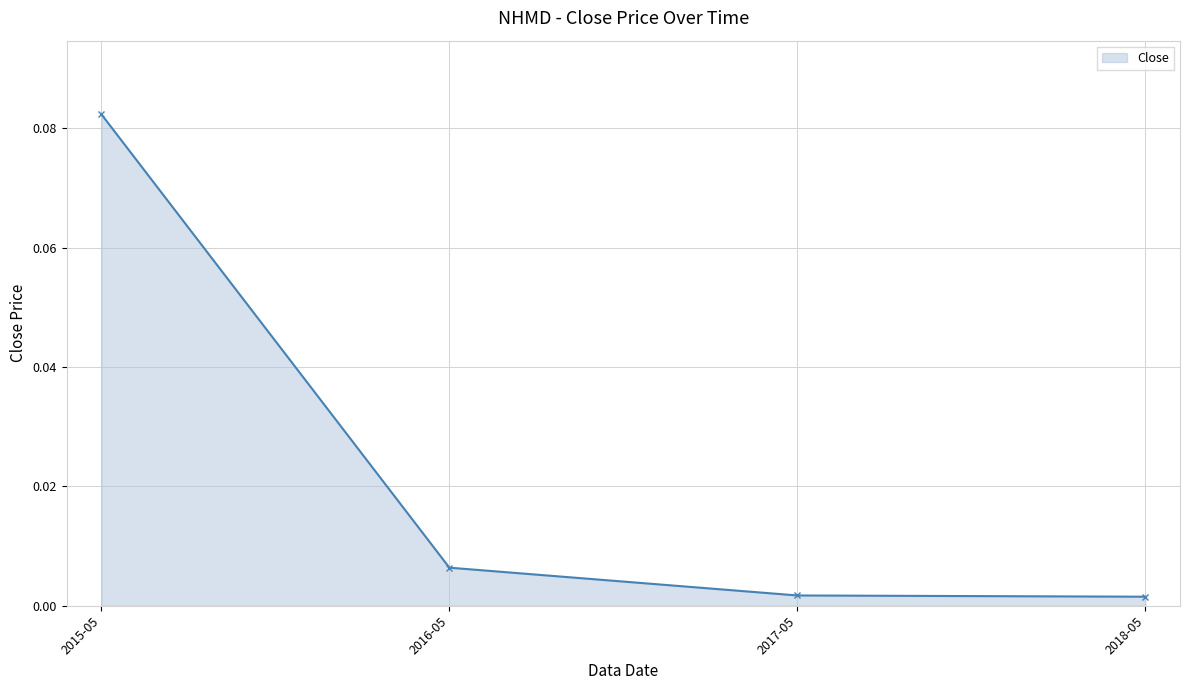

What is the label of the 2nd point from the left?

2016-05